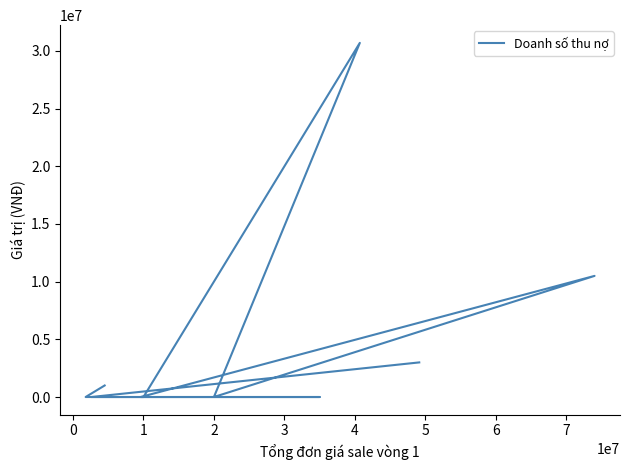

Reading left to right, list all the values displayed in this chart.

1000000	0	0	30700000	0	10500000	0	0	0	3000000